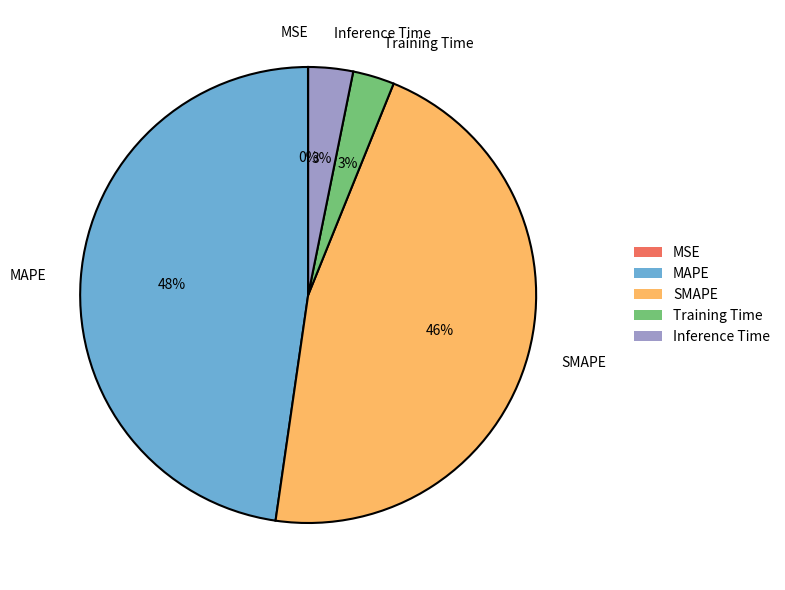

What is the largest slice in the pie chart?

MAPE